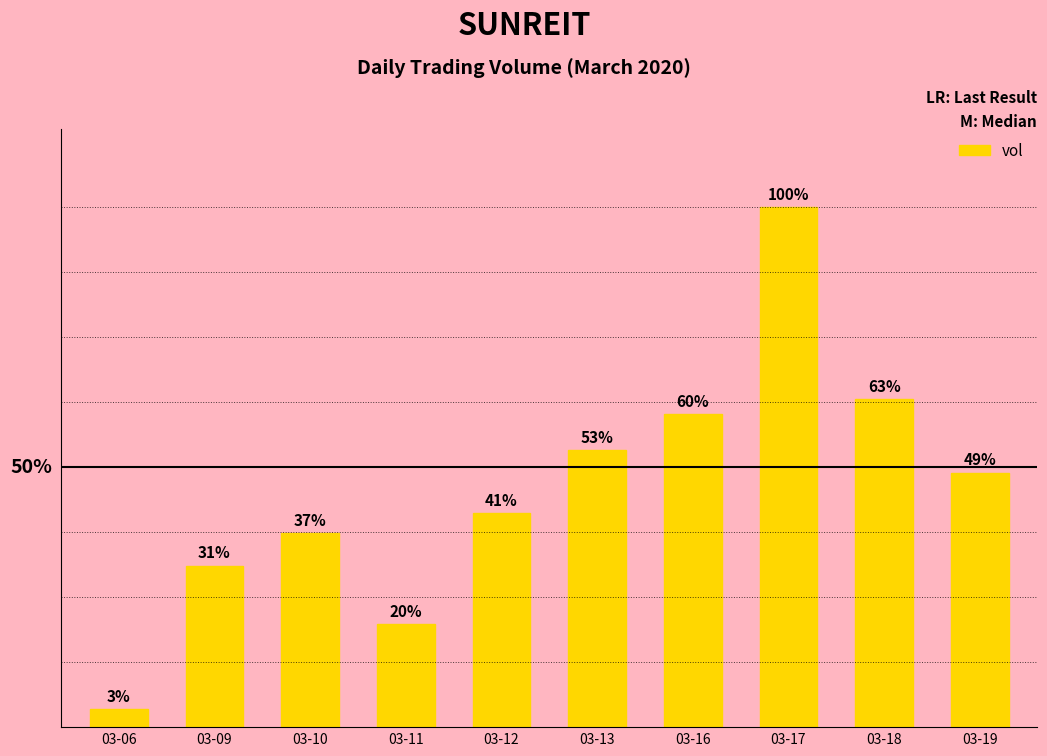

Does the chart contain any negative values?

No